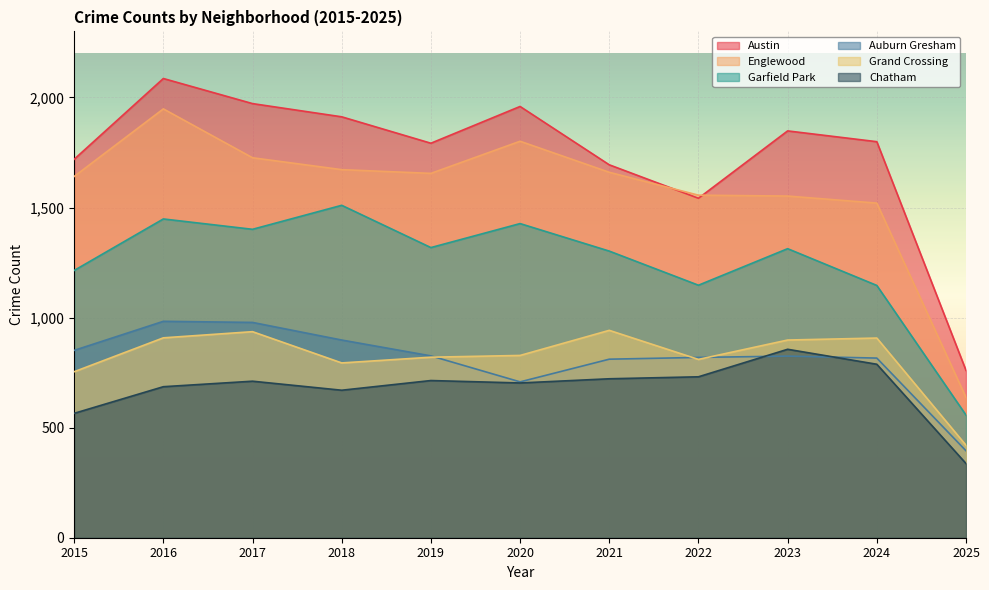

In Austin, how many points are lower than both neighbors (excluding endpoints)?

2